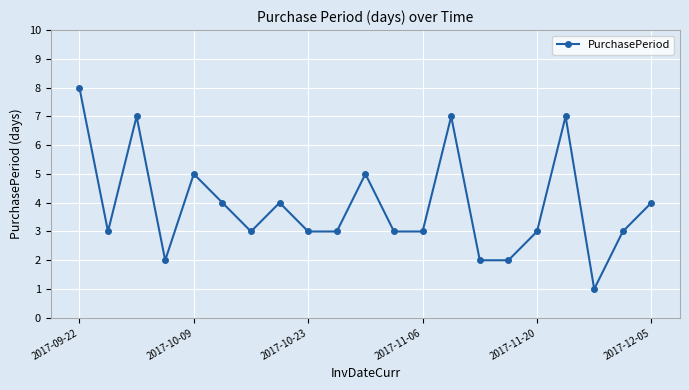

What is the sum of all values?

82